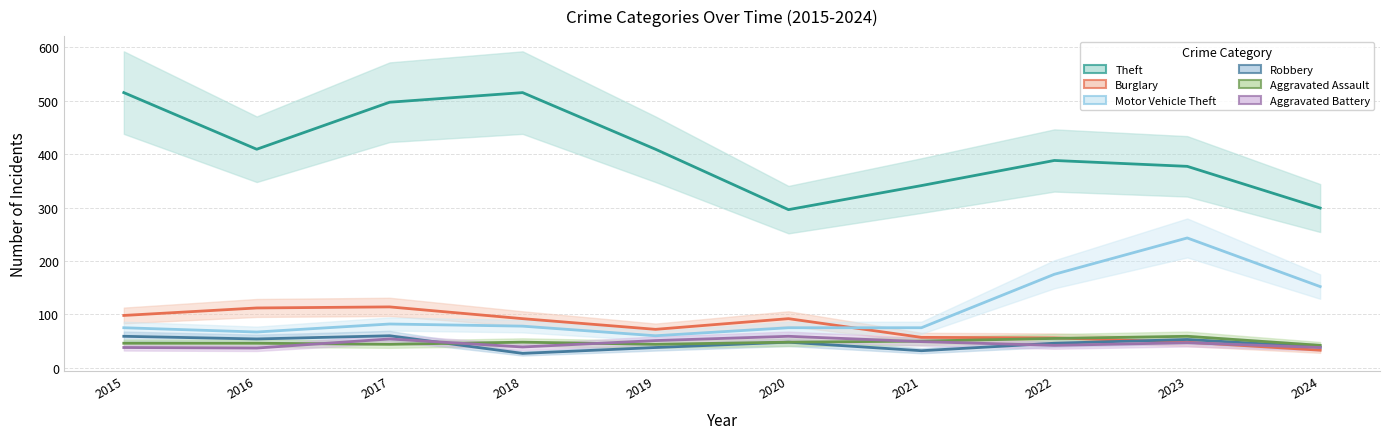

Which category has the highest value across all series?

2015